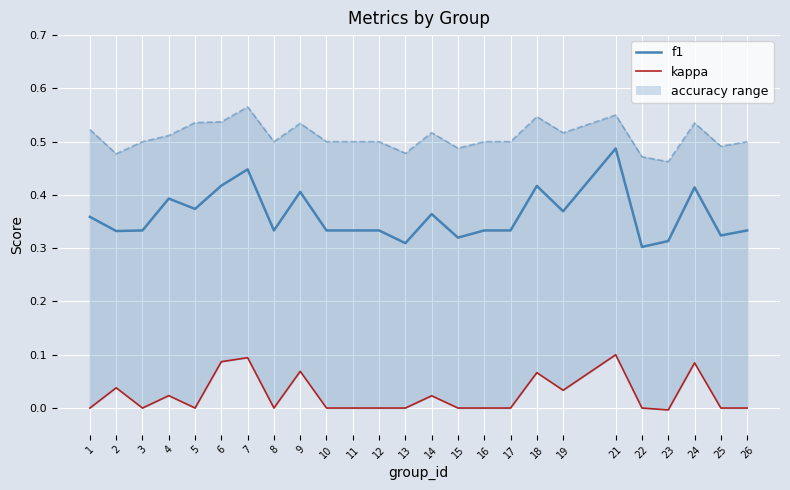

True or false: accuracy has more than 1 interior local peaks.

True